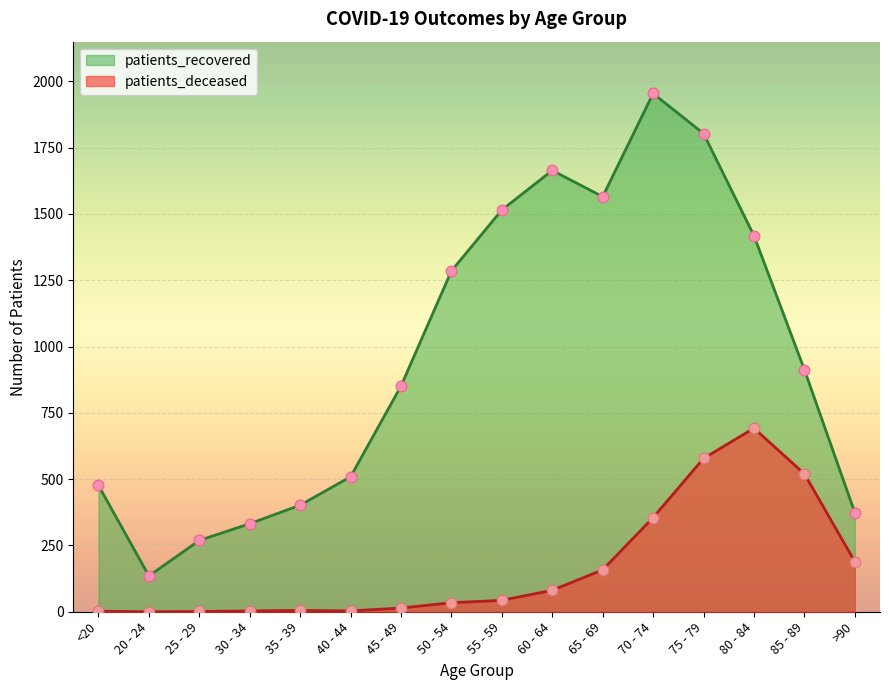

What is the total value across all series at >90?

563